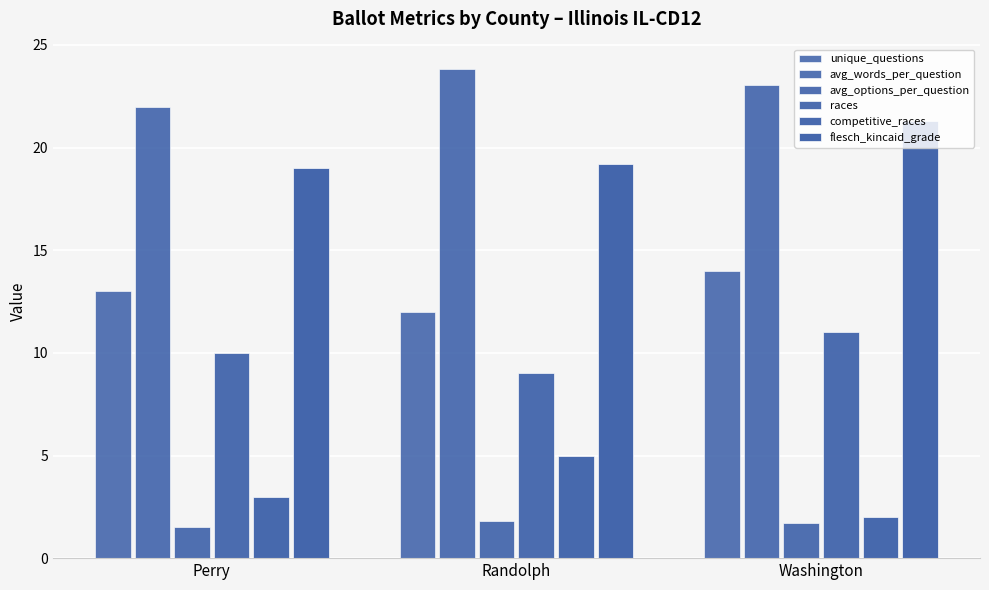

How many data points in avg_words_per_question are less than 23?

1